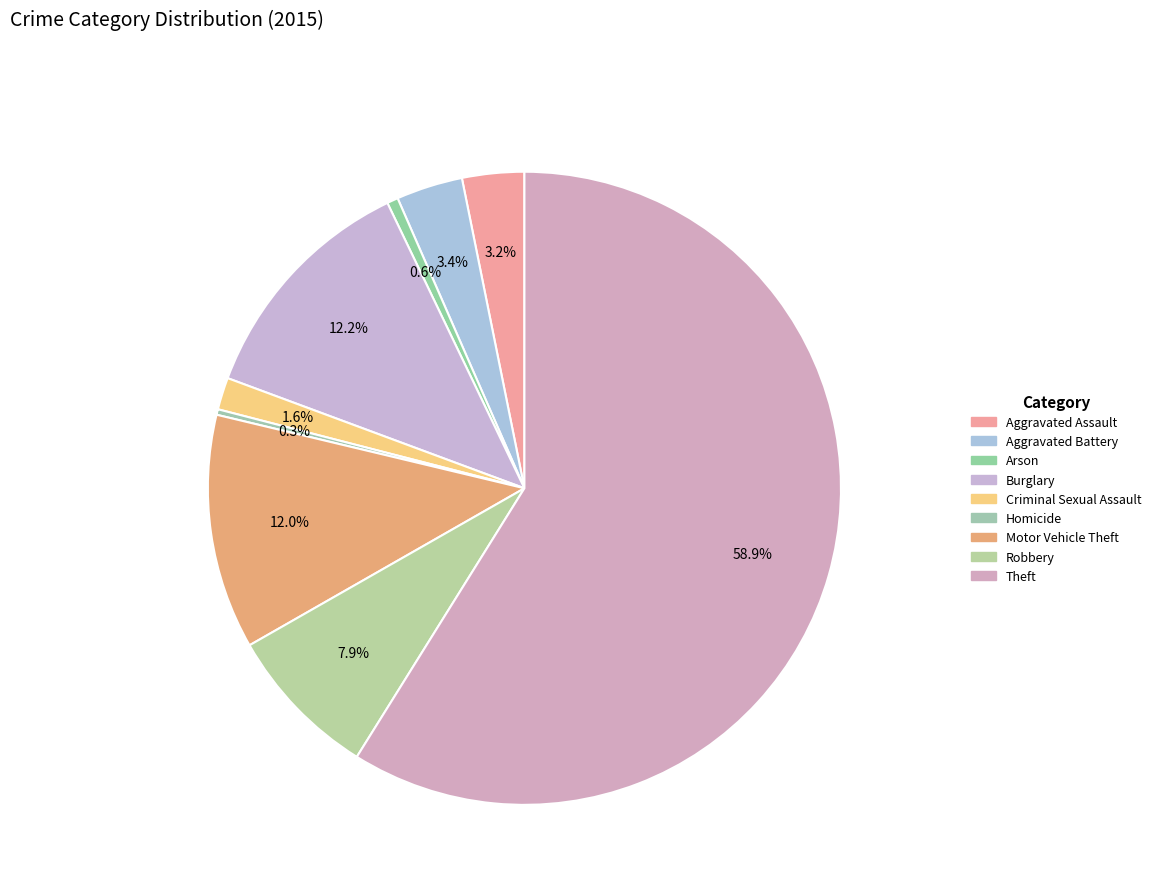

Between Aggravated Assault and Criminal Sexual Assault, which is larger?

Aggravated Assault